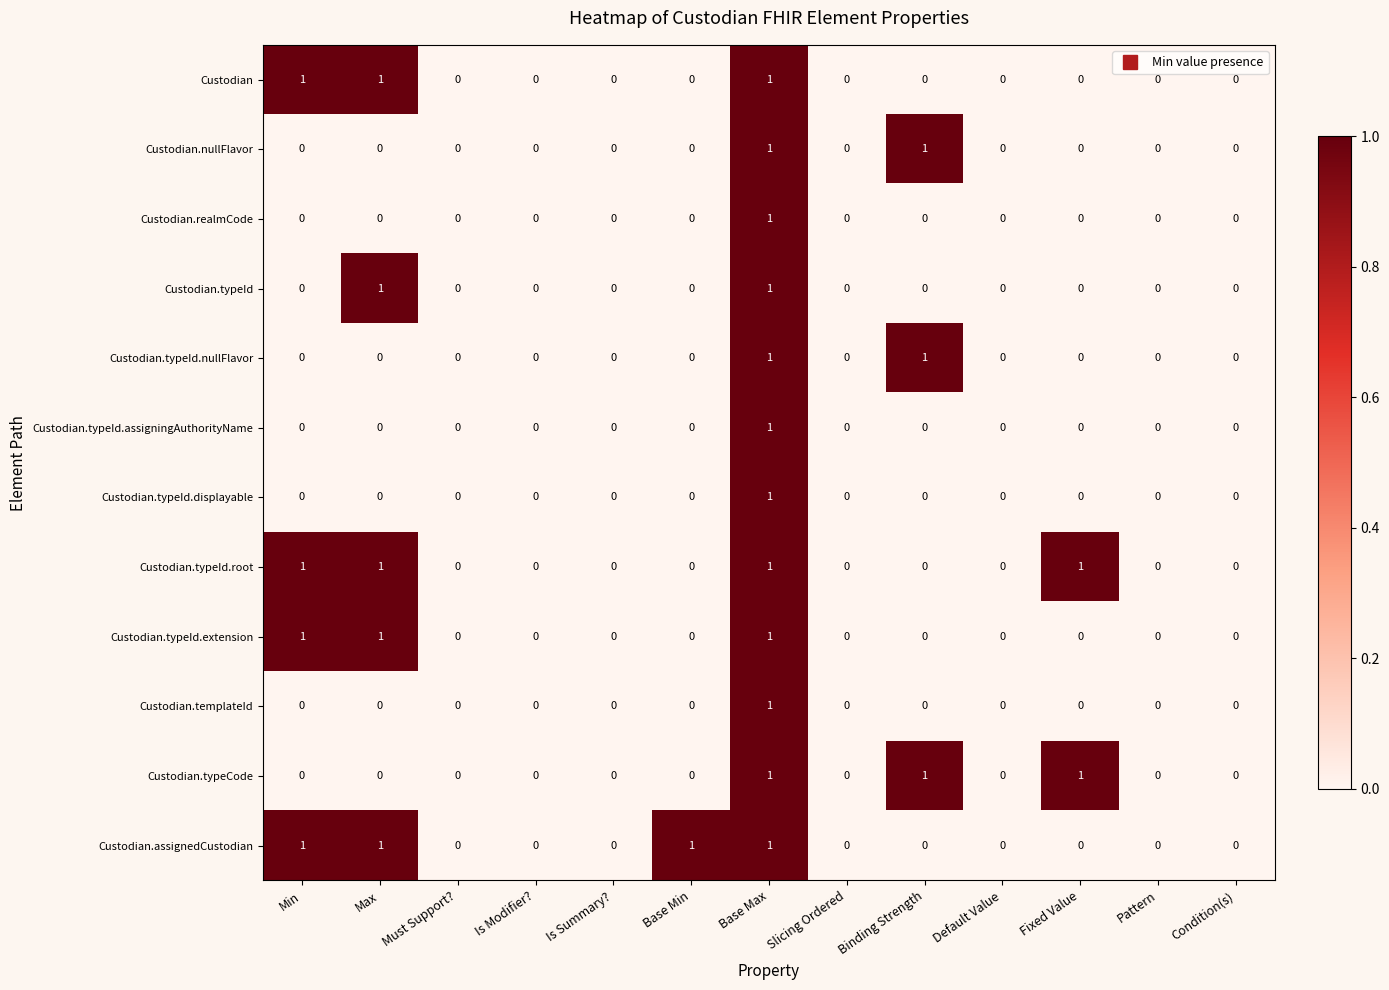

What is the greatest value displayed?

1